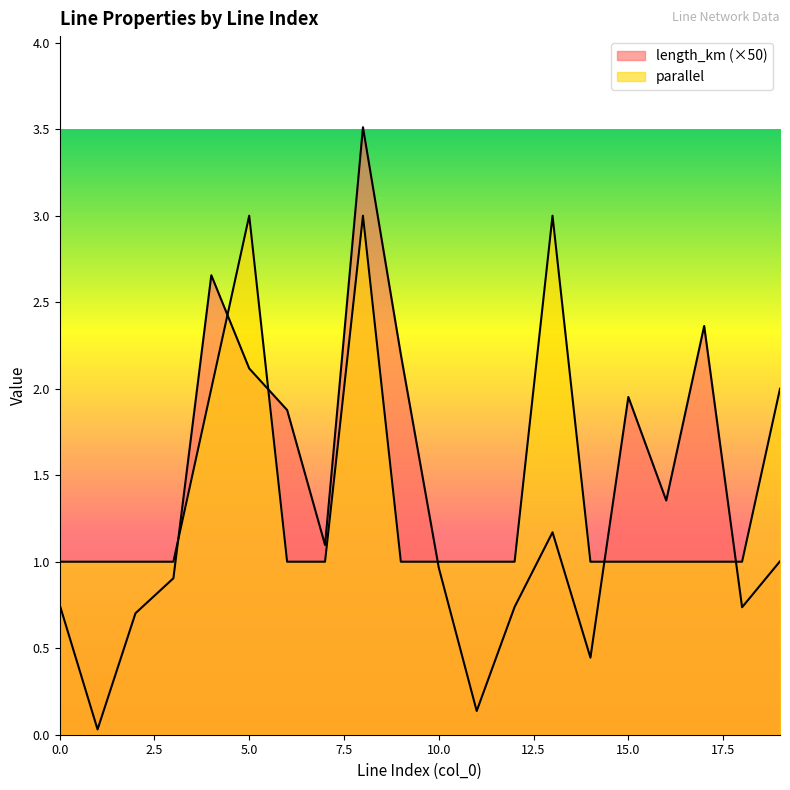

Reading left to right, transcribe all the data shown in this chart.

length_km: 0.8	0.0	0.7	0.9	2.7	2.1	1.9	1.1	3.5	2.2	1.0	0.1	0.7	1.2	0.4	2.0	1.4	2.4	0.7	1.0
parallel: 1.0	1.0	1.0	1.0	2.0	3.0	1.0	1.0	3.0	1.0	1.0	1.0	1.0	3.0	1.0	1.0	1.0	1.0	1.0	2.0